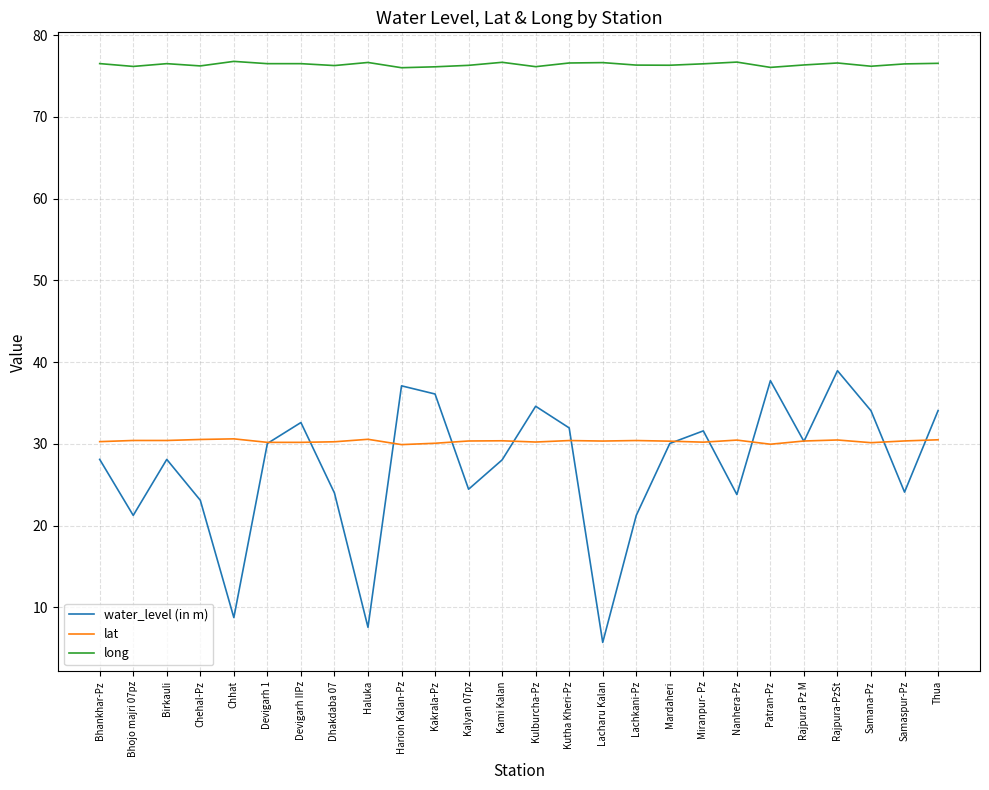

True or false: water_level (in m) has more than 0 points higher than both neighbors.

True